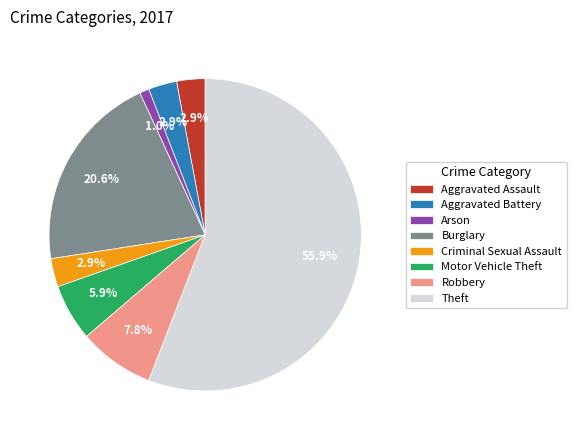

True or false: Aggravated Assault accounts for 3% of the total.

True